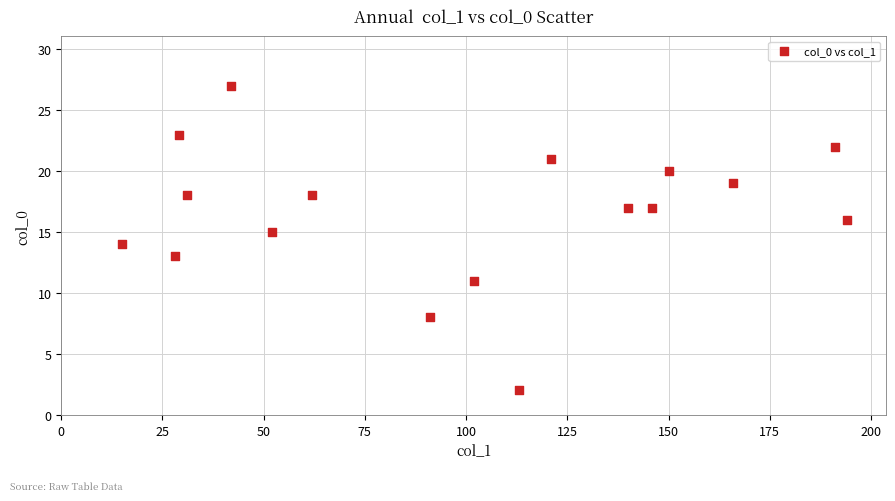

What is the range of Y values (max minus min)?

25